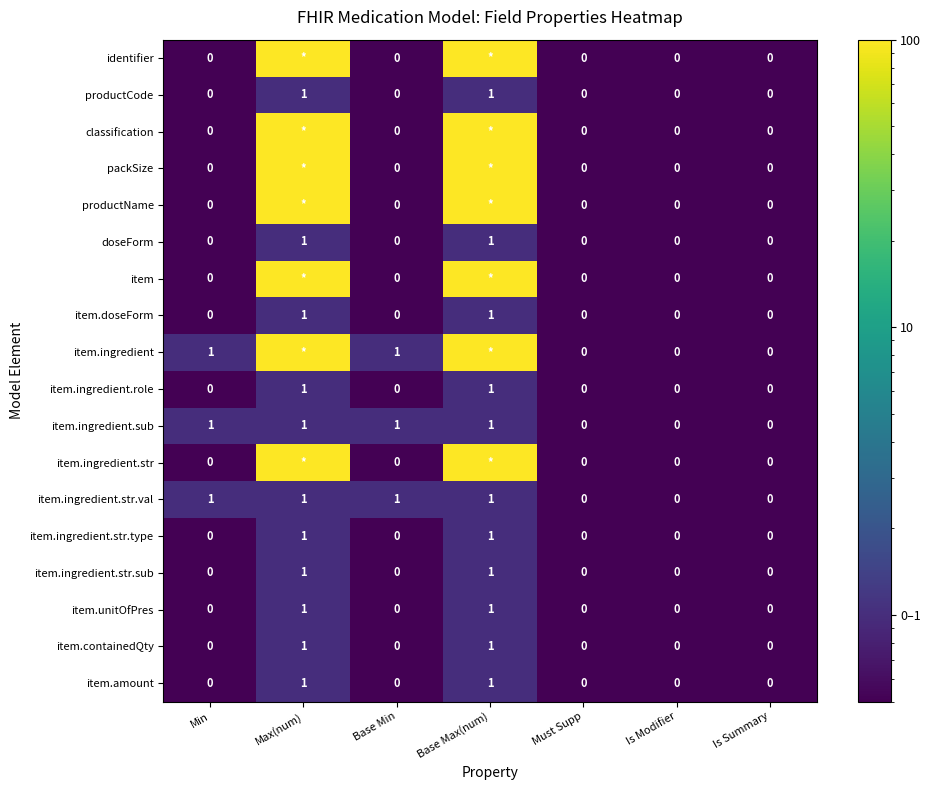

The value of item.ingredient.str.type at Min is 0. True or false?

True